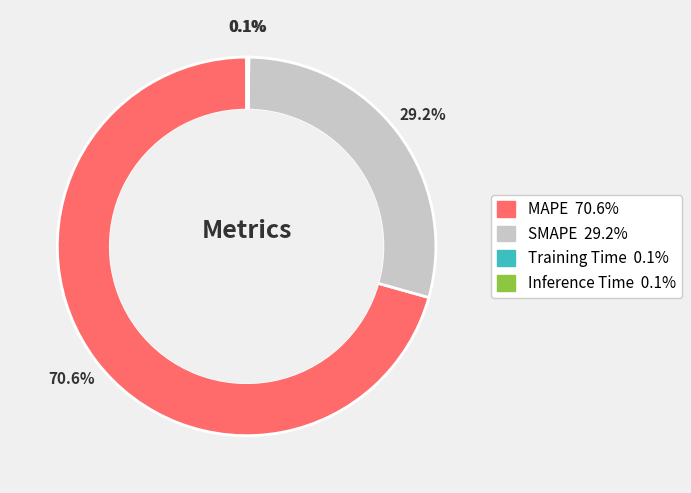

Which category has the biggest portion of the pie?

MAPE